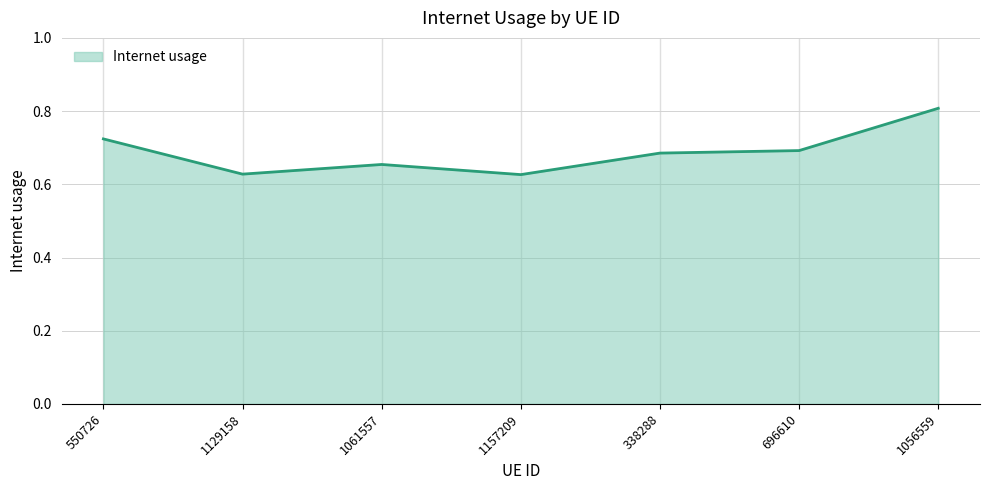

The value at 1061557 is 1.2. True or false?

False